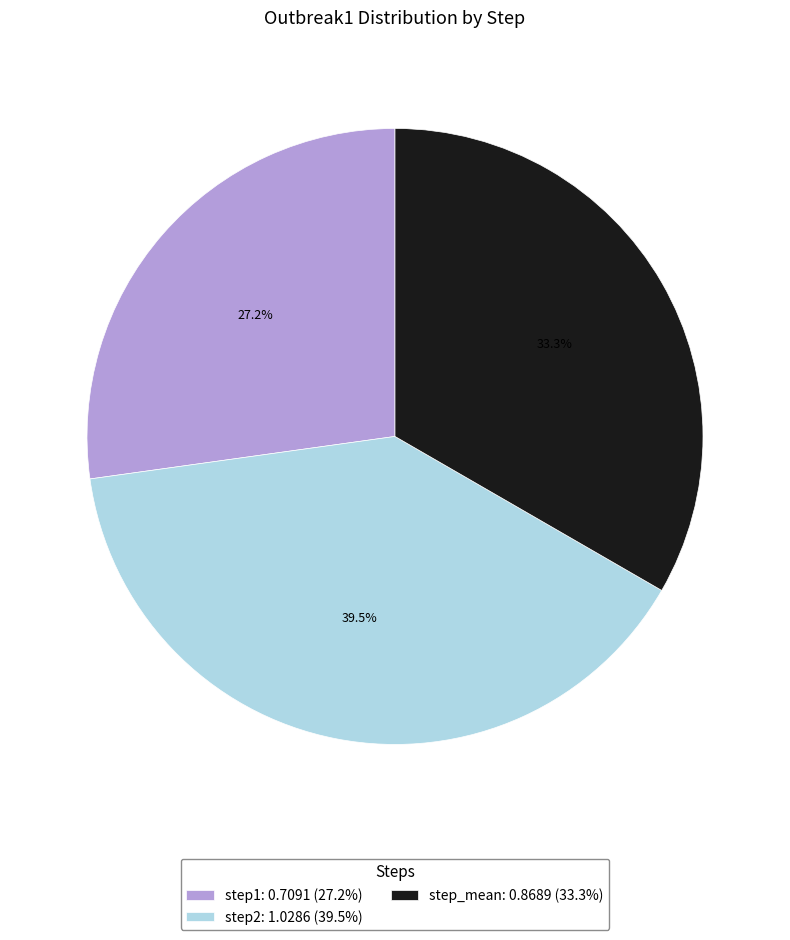

Does step_mean account for over 50% of the chart?

No